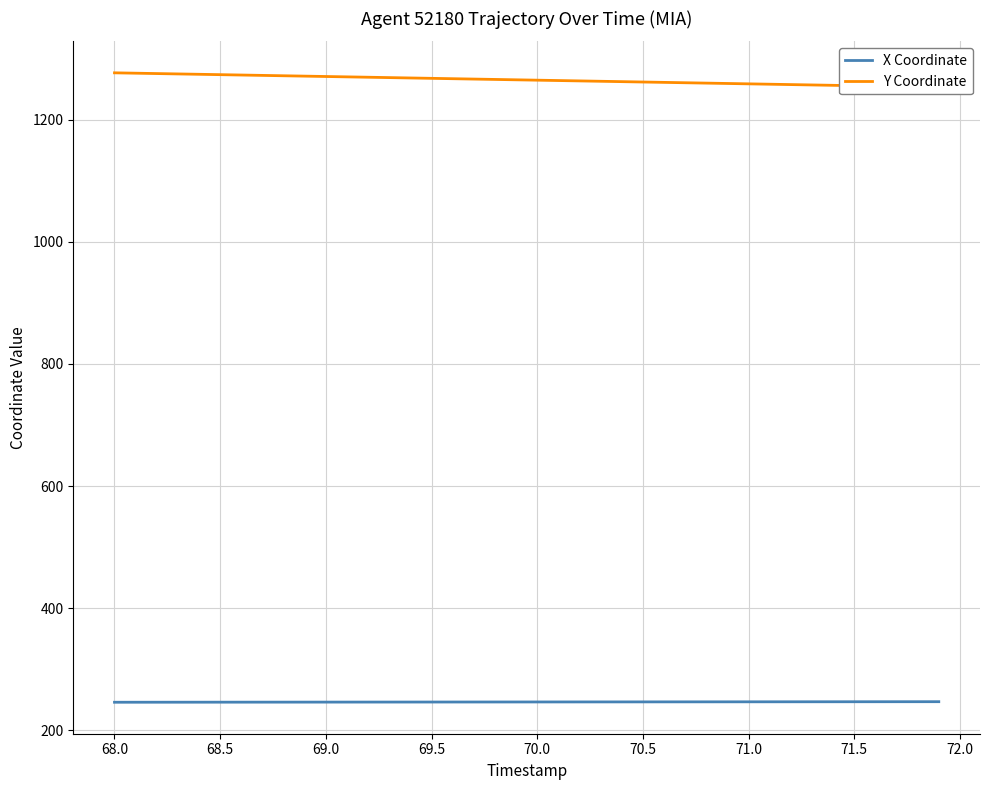

What is the sum of the X Coordinate values at 71.5 and 68.0?

492.5